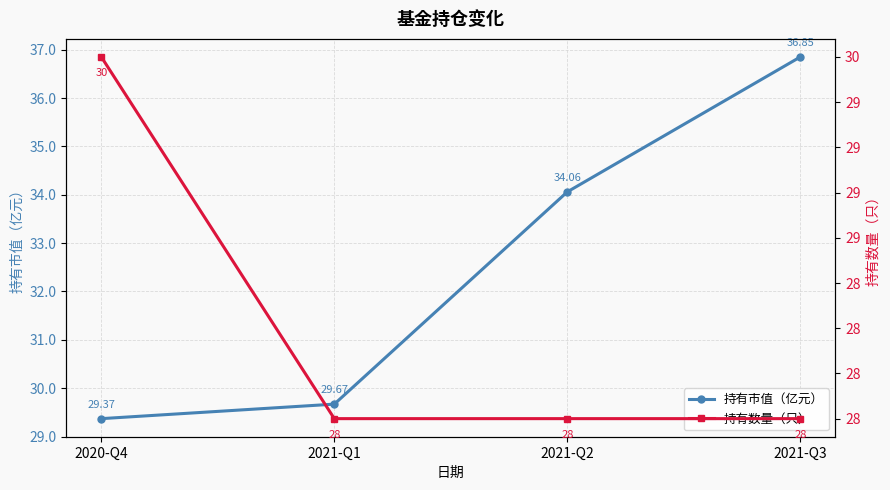

List the series in order of their peak value, highest first.

持有市值（亿元）, 持有数量（只）